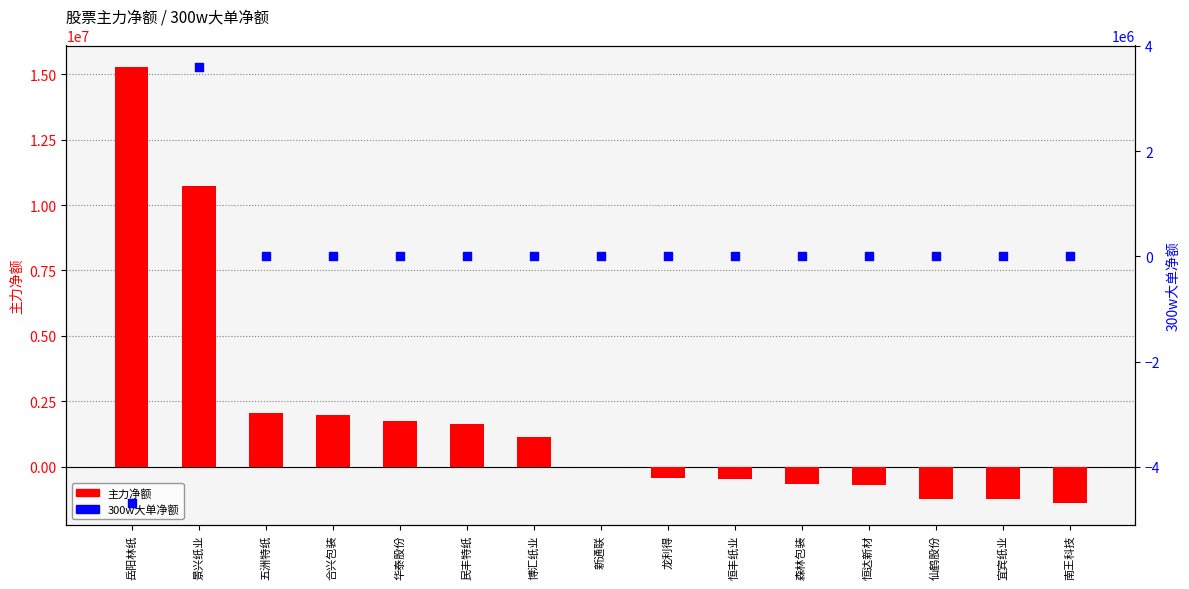

At which category is the sum across all series the highest?

景兴纸业